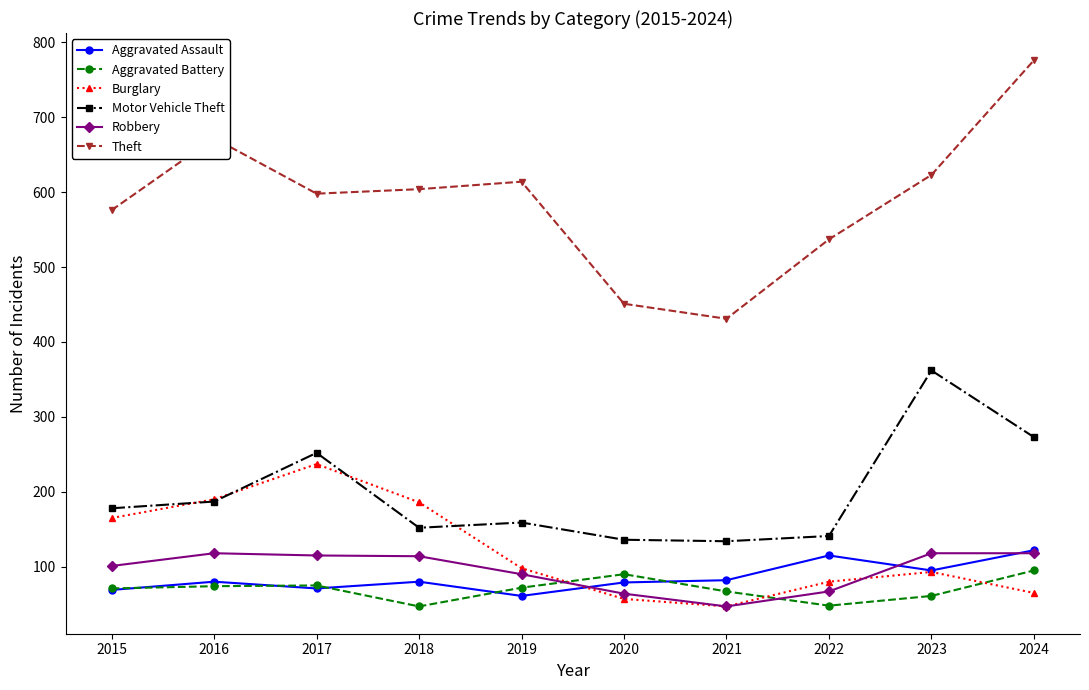

True or false: Burglary has a value of 186 at 2018.

True